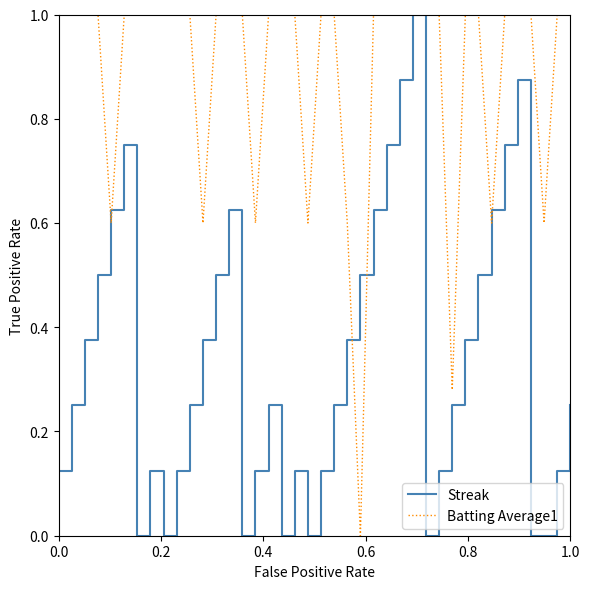

What are all the series names shown in the legend?

Streak, Batting Average1